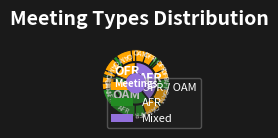

Which category has the smallest portion of the pie?

AFR